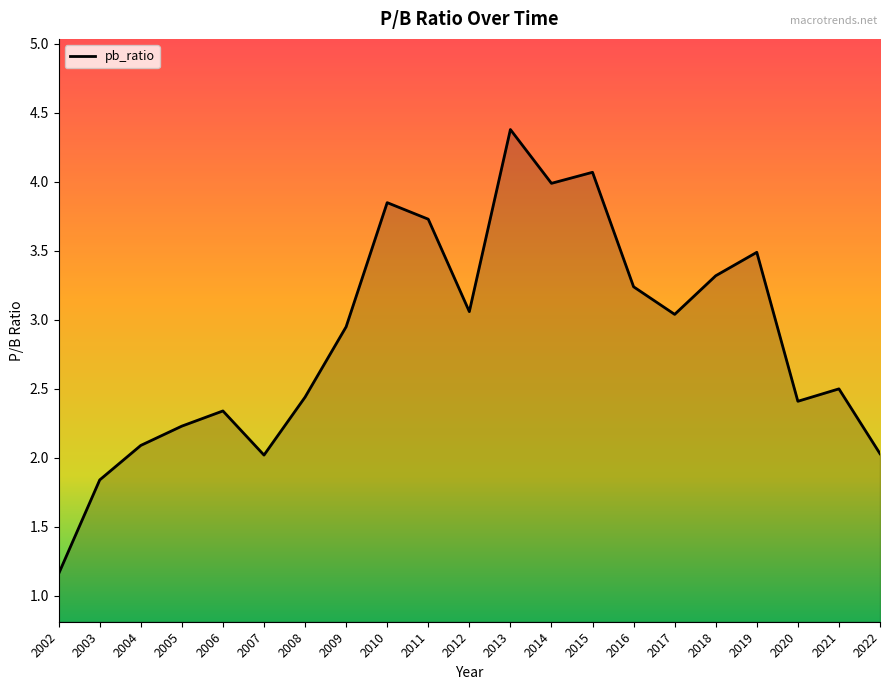

The chart shows a value of 1.8 at 2014. True or false?

False